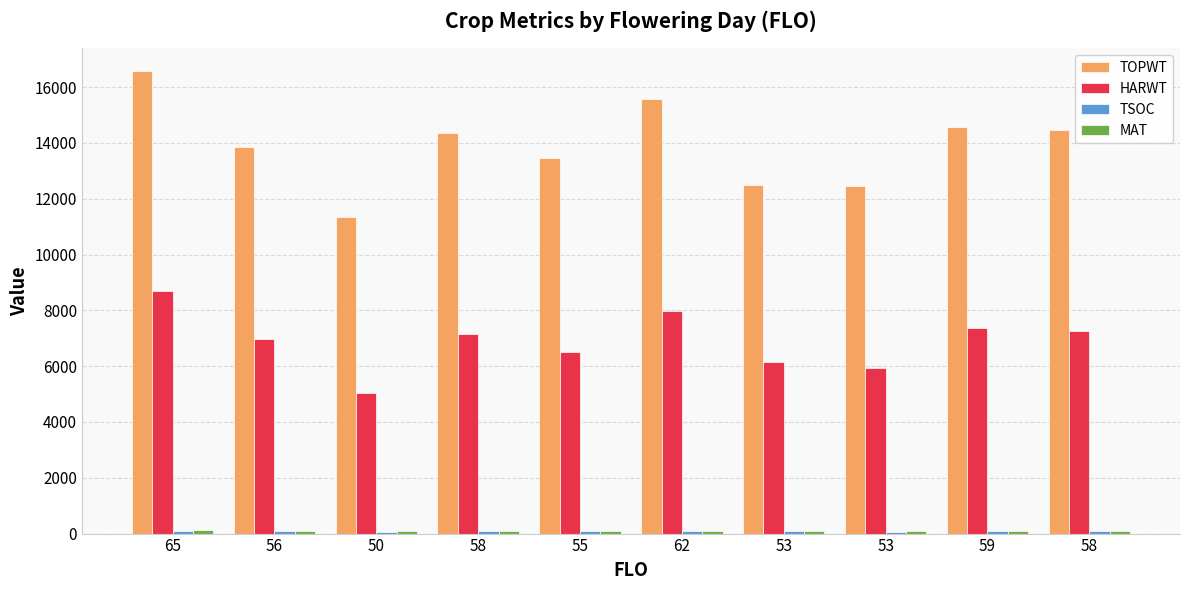

How many groups of bars are there?

10